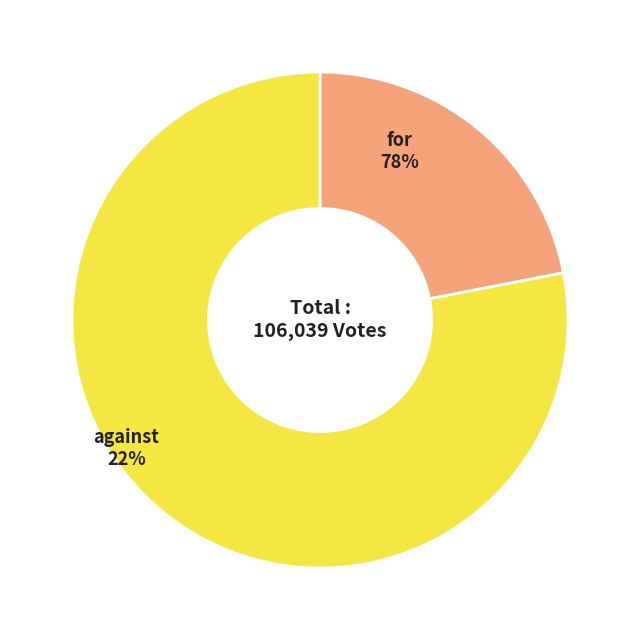

What percentage do against and for together represent?

100.0%